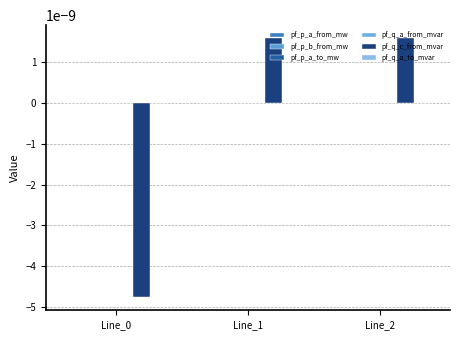

Which series has the largest range (max minus min)?

pf_q_c_from_mvar